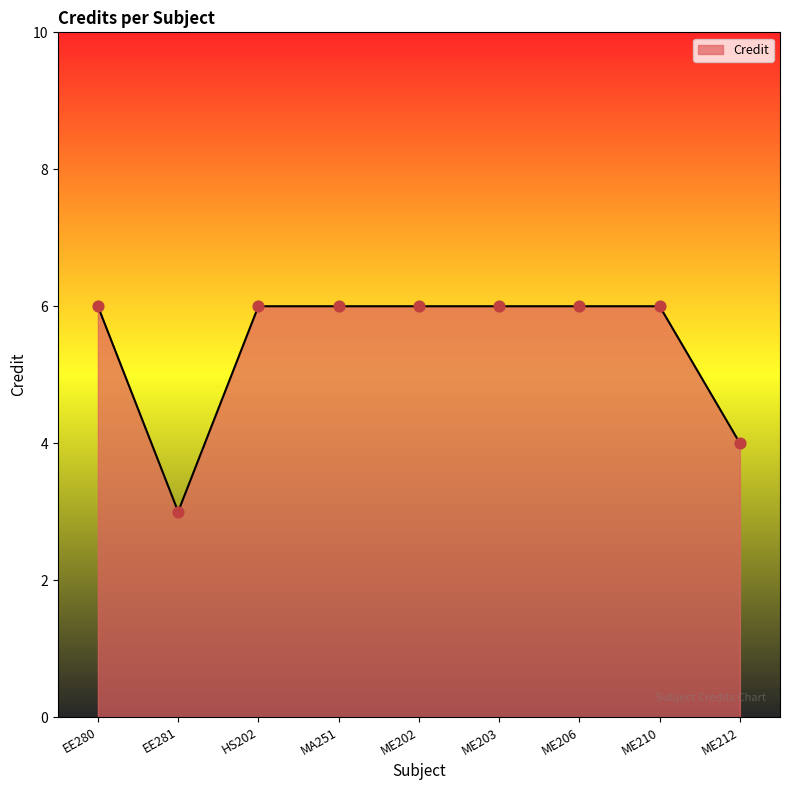

Between EE281 and MA251, which is larger?

MA251